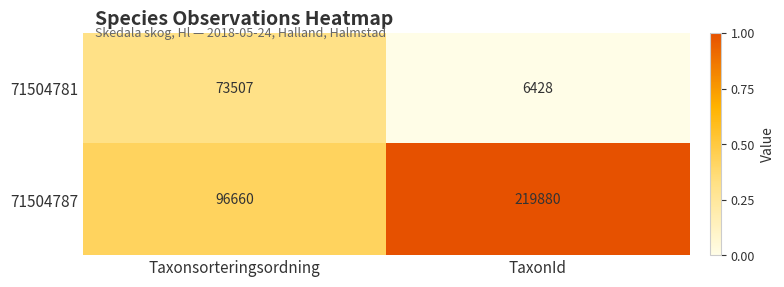

Between Taxonsorteringsordning and TaxonId, which series saw the biggest shift?

71504787